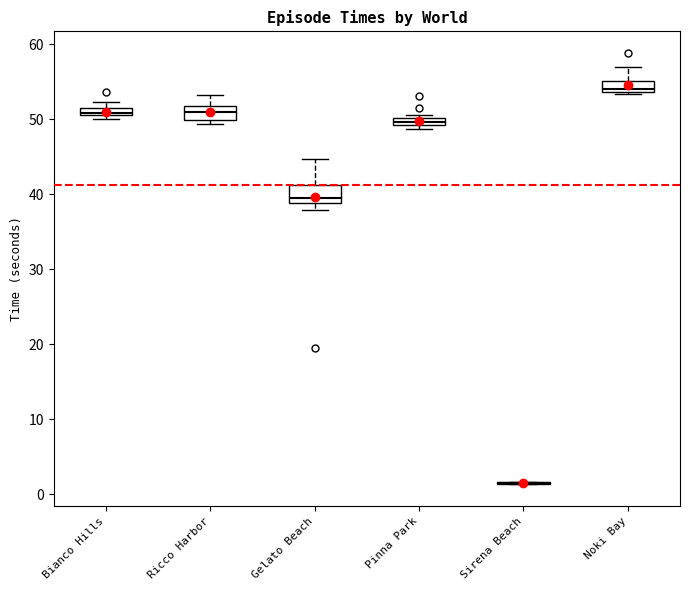

Where is the lower edge of the box for Gelato Beach on the y-axis? The values are not printed on the chart, so give them approximately, as read against the axis.

39